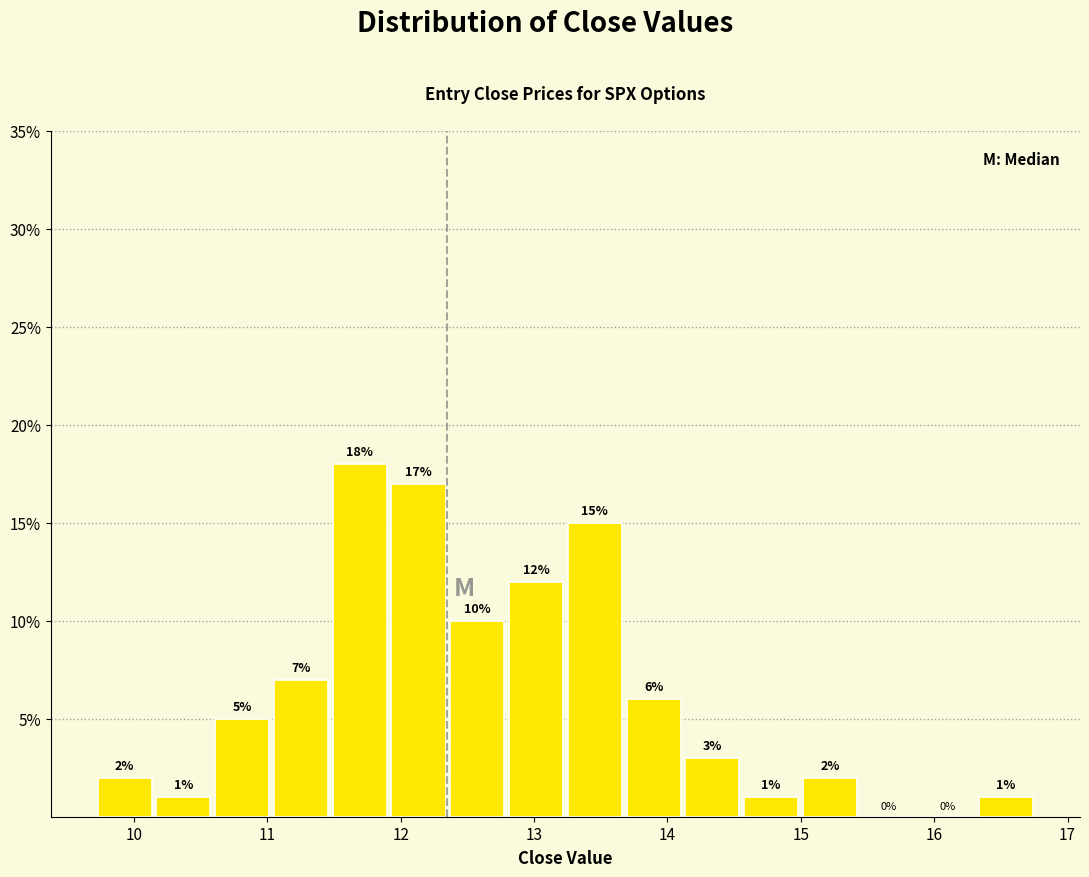

Which range on the x-axis has the tallest bar?

11.5 to 11.9